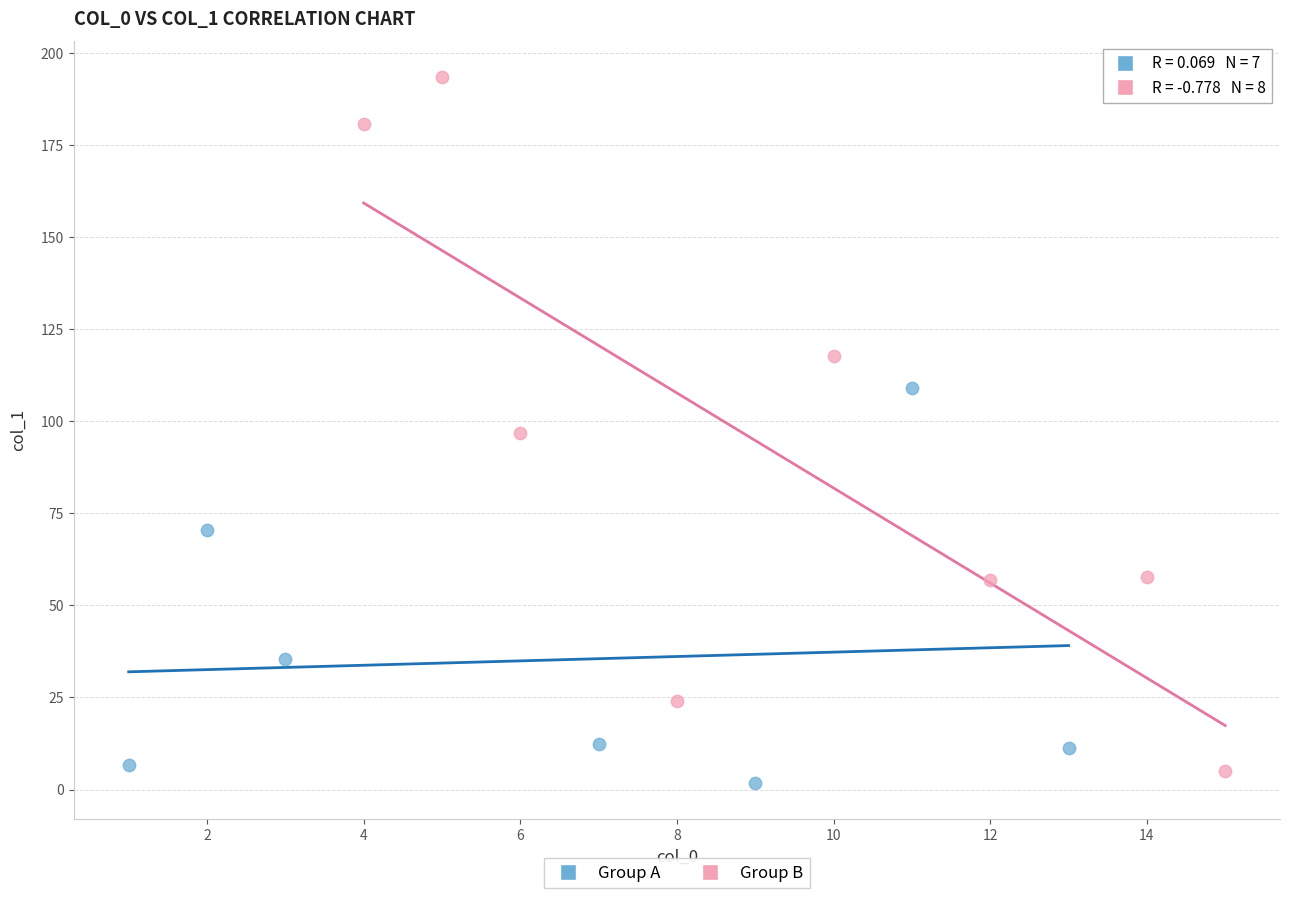

Which series has the widest spread of Y values?

Group B